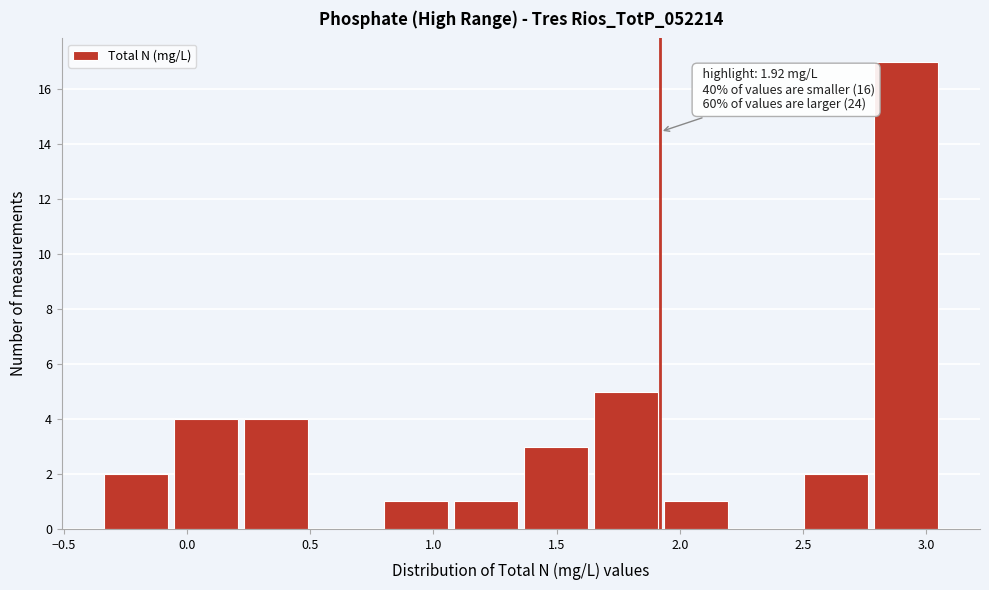

Which range on the x-axis has the tallest bar?

2.80 to 3.05